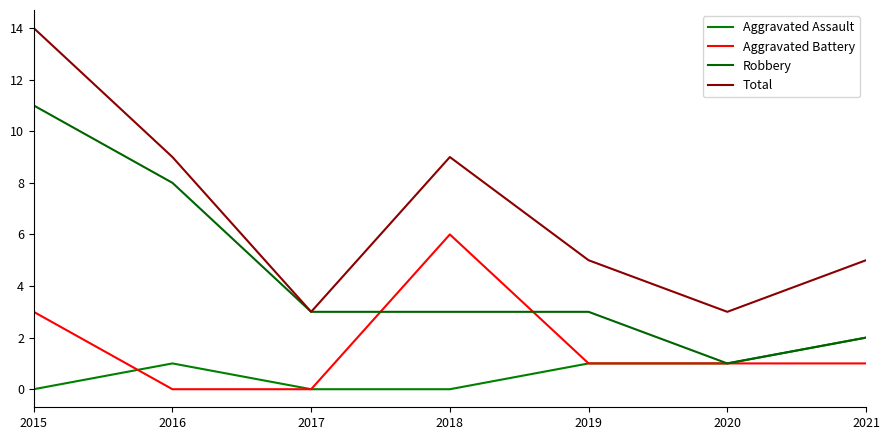

Which has a higher value, 2017 or 2020?

2020